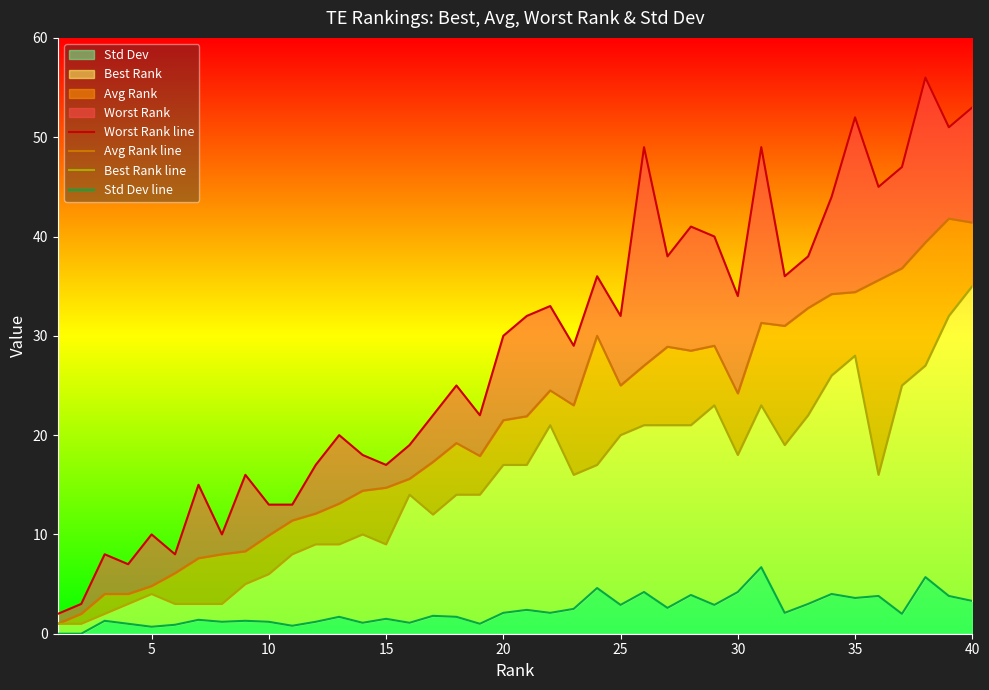

At how many categories does at least one series exceed 16?

29